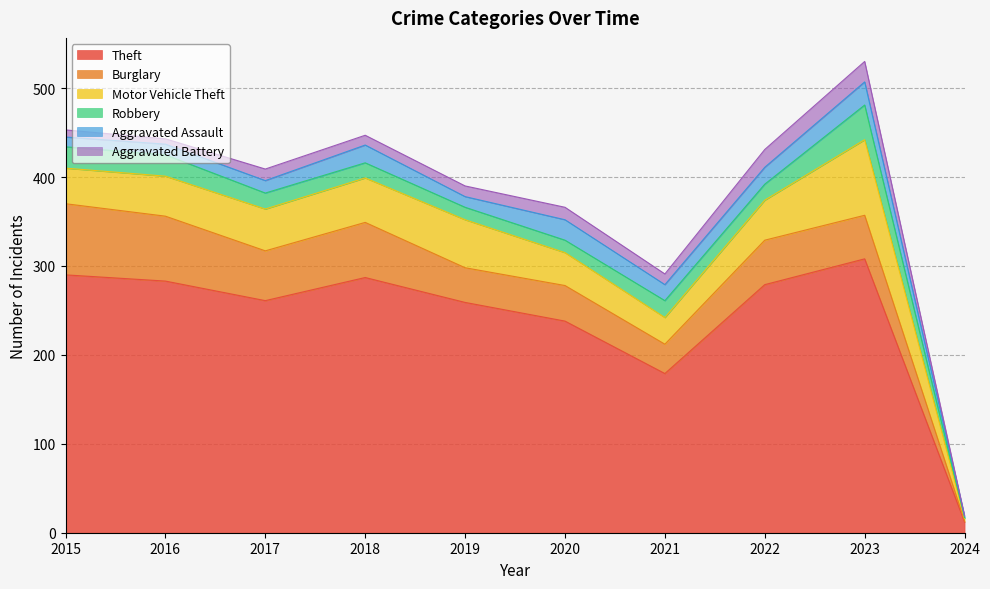

How many values in the Theft series exceed 279?

4